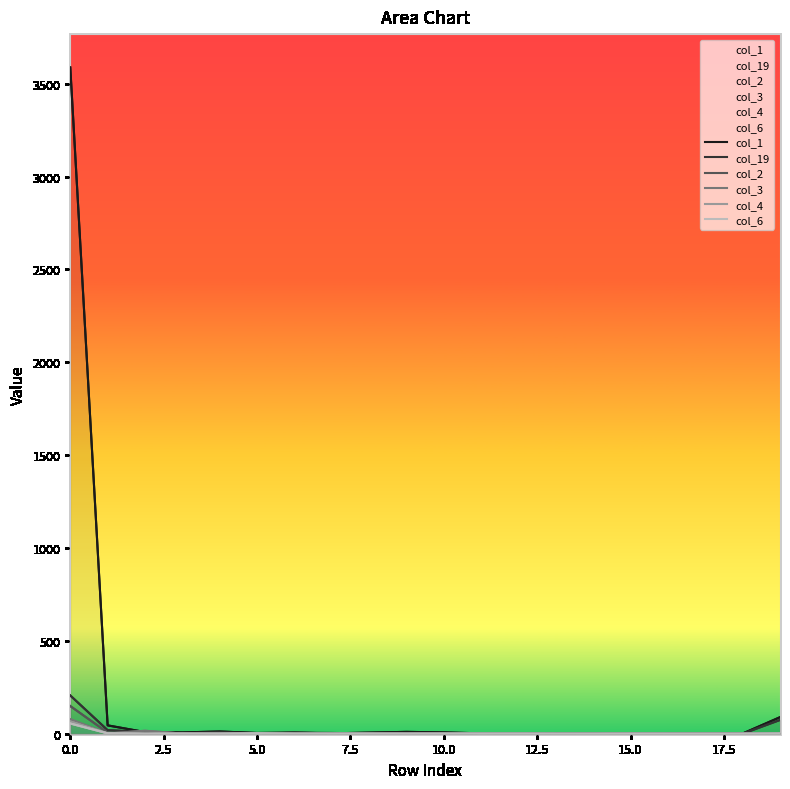

What are all the series names shown in the legend?

col_1, col_19, col_2, col_3, col_4, col_6